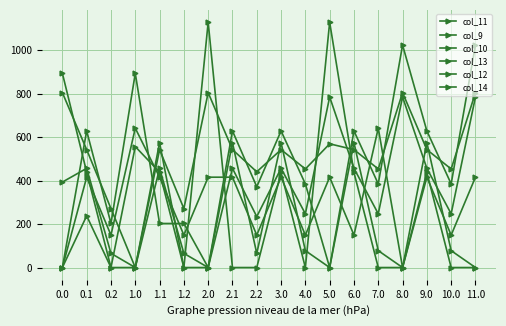

What is the value of the col_9 point at the 9th from the left?

440.1